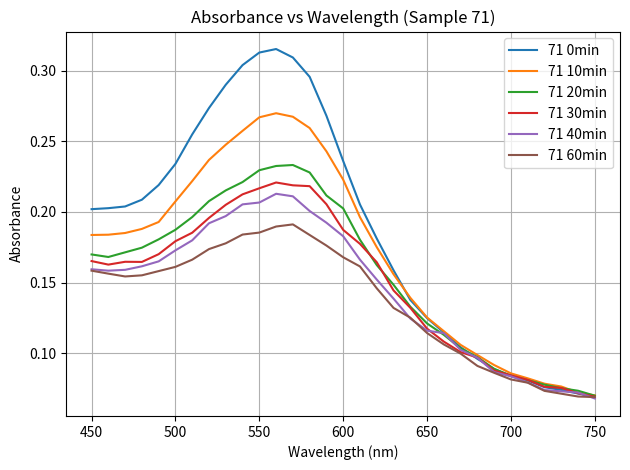

Which series has the largest total across all categories?

71 0min